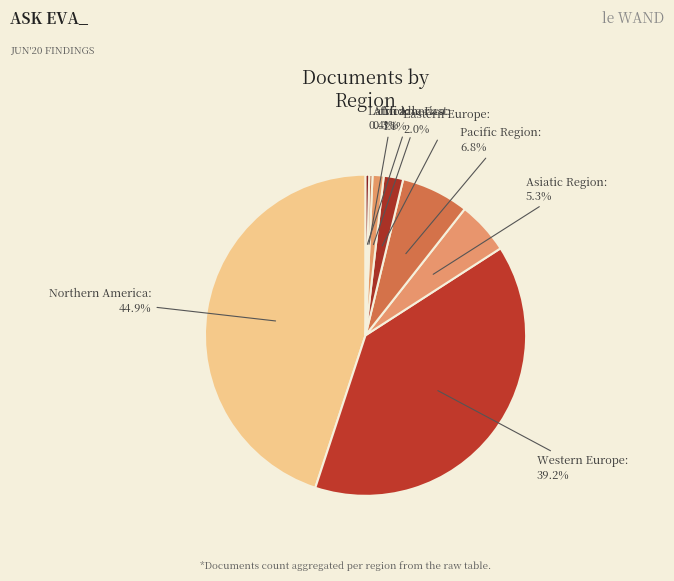

How many segments does this pie chart have?

8